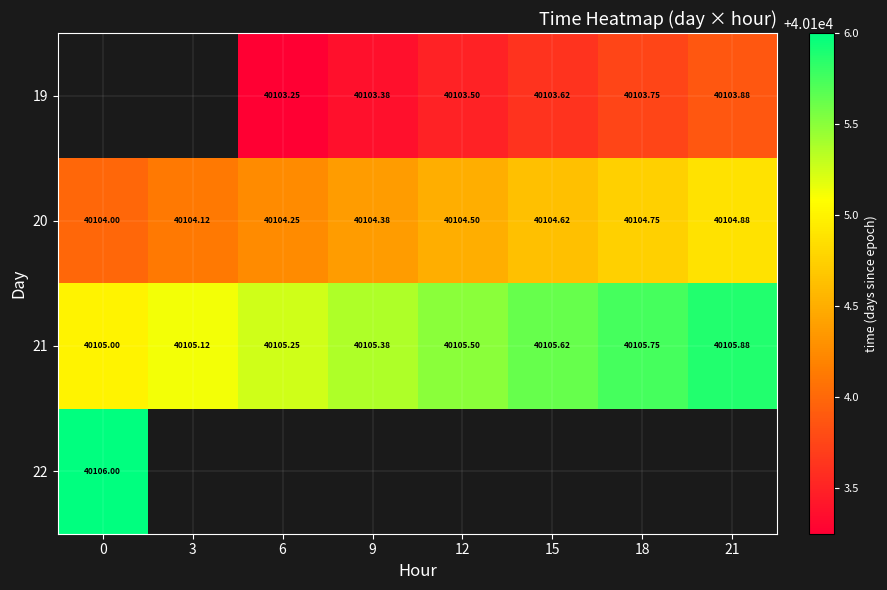

Is the value of 21 at 18 greater than the value of 22 at 0?

No